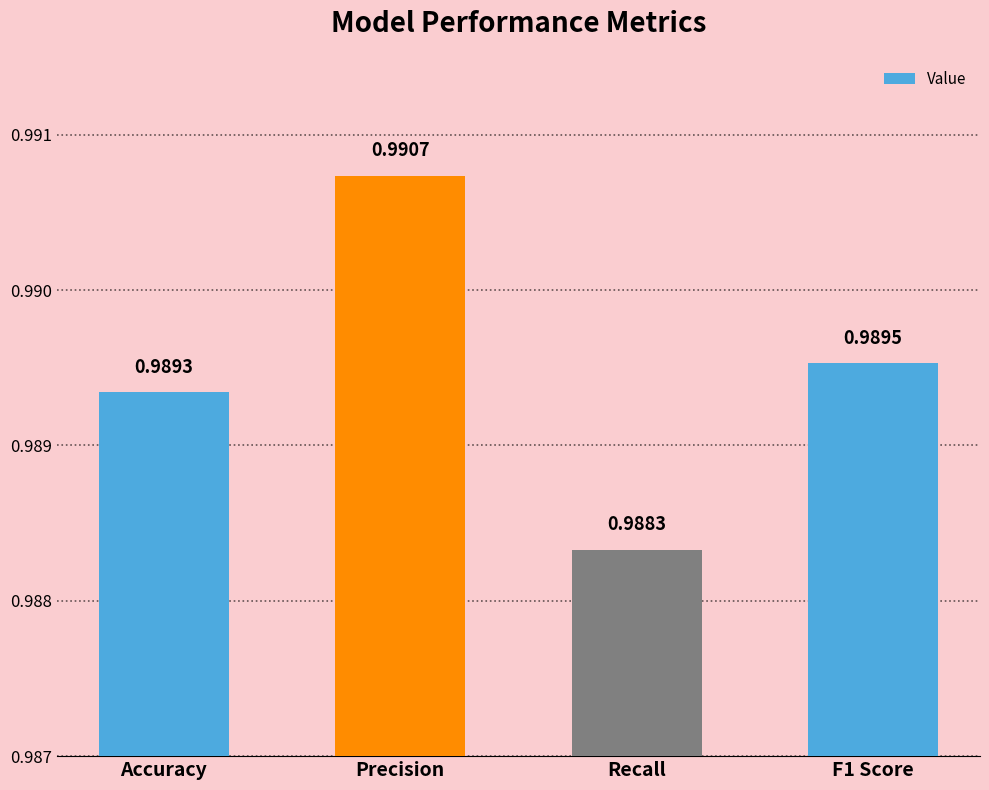

What position from the left is Accuracy?

1